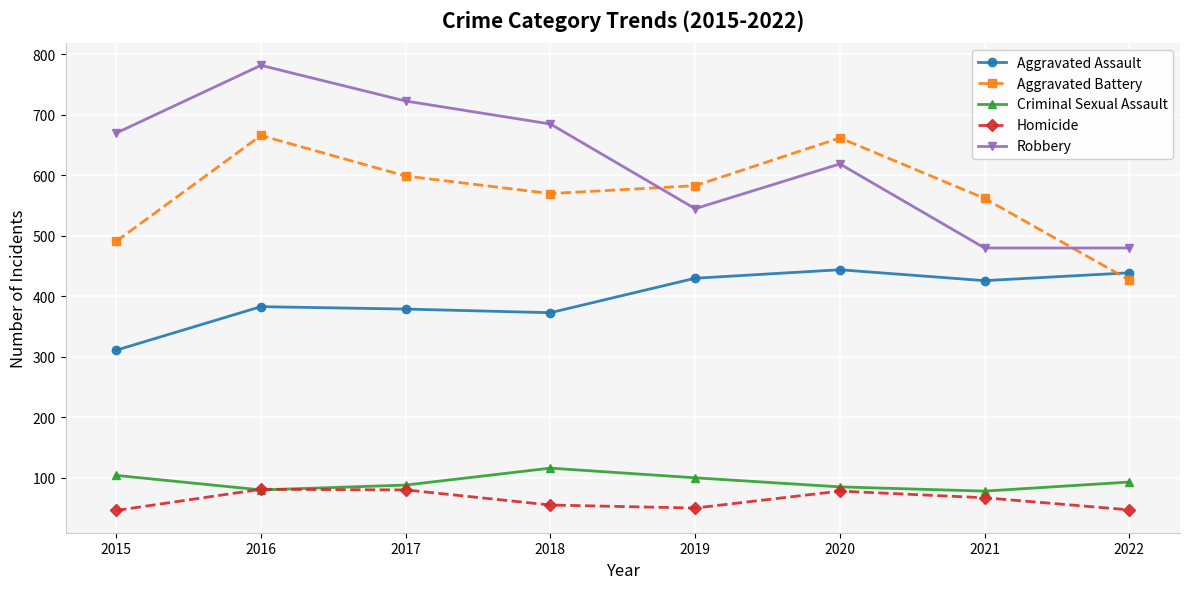

What is the maximum value shown in the chart?

782